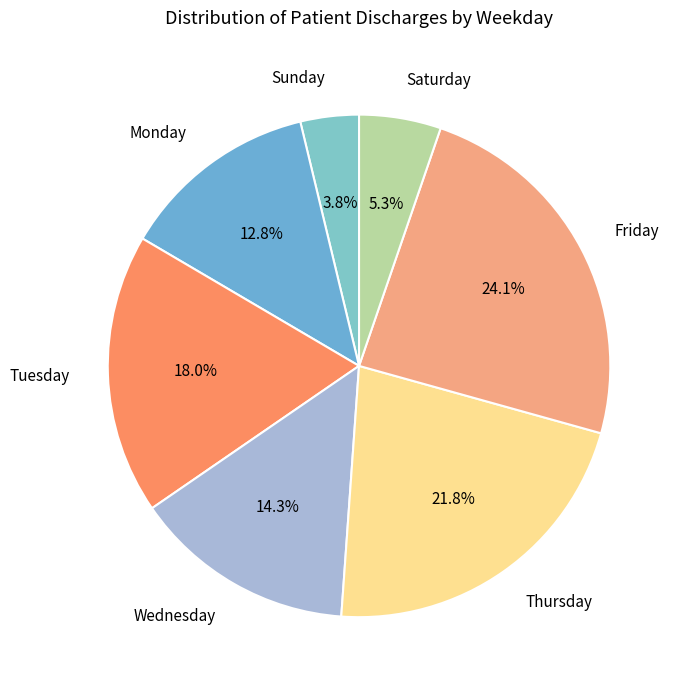

Rank the categories by value from highest to lowest.

Friday, Thursday, Tuesday, Wednesday, Monday, Saturday, Sunday